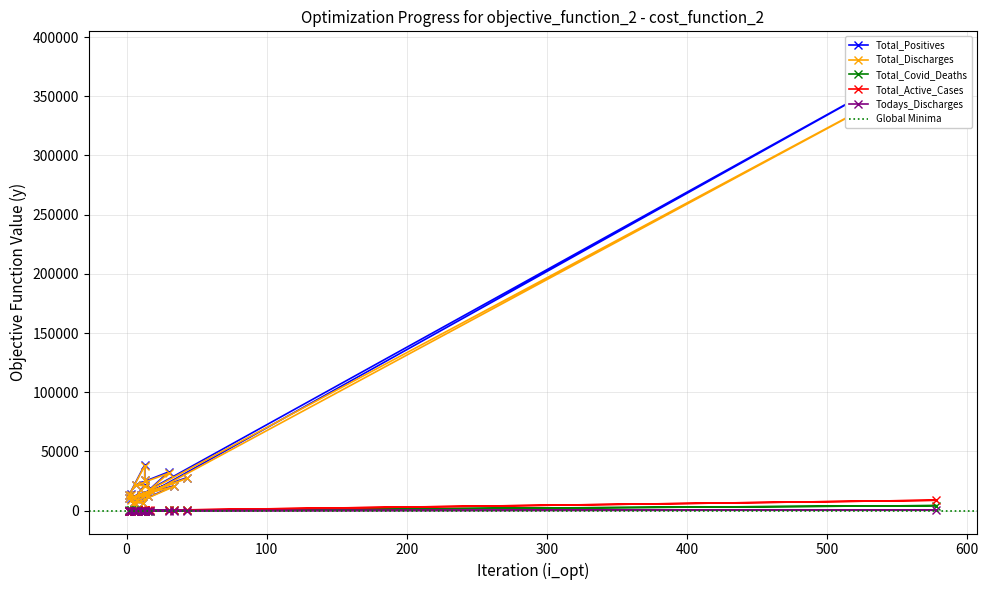

What is the smallest value displayed?

4